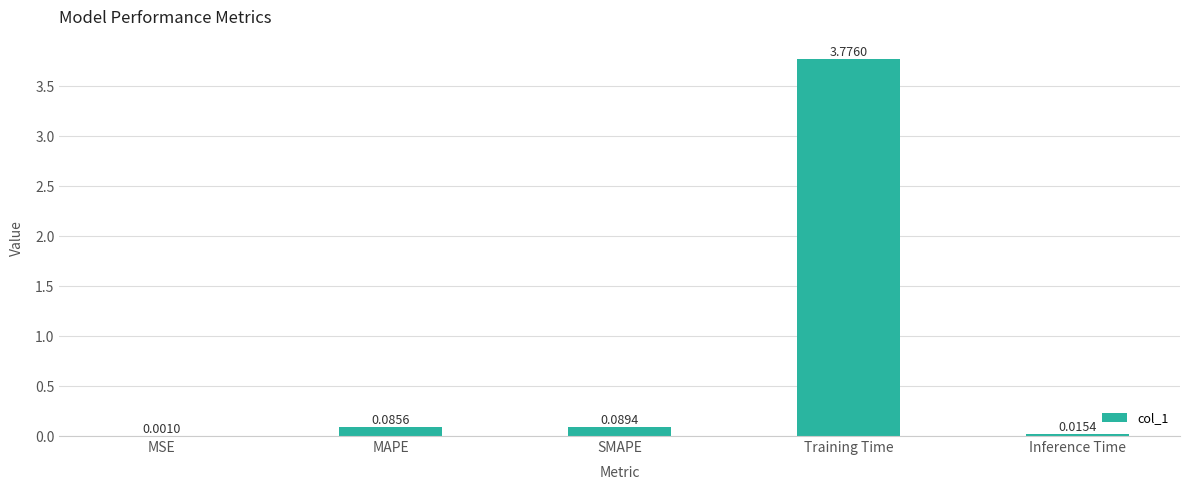

What is the change in value from MSE to SMAPE?

+0.1